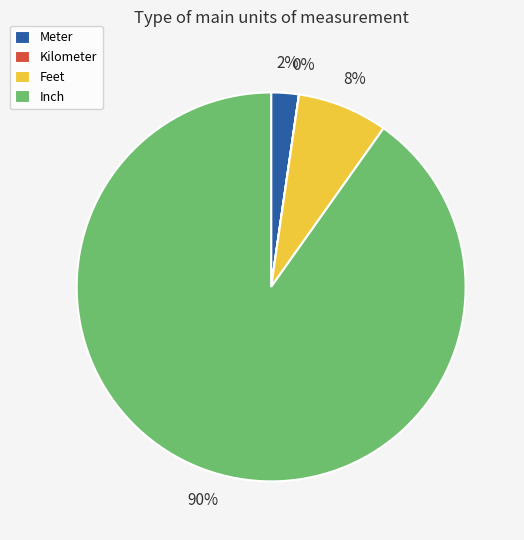

Which category has the biggest portion of the pie?

Inch